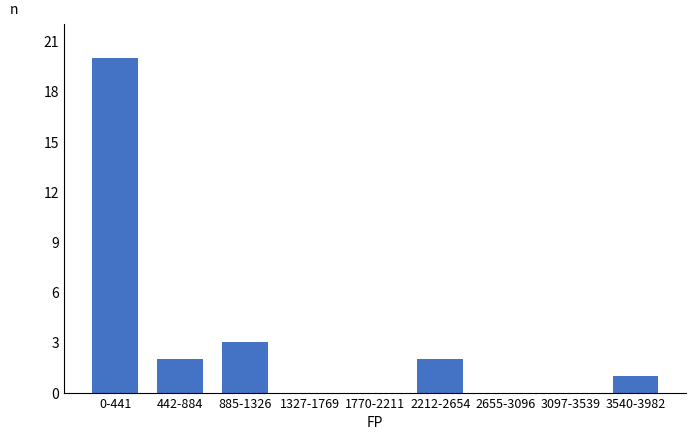

Reading right to left, transcribe all the data shown in this chart.

3540-3982=1	3097-3539=0	2655-3096=0	2212-2654=2	1770-2211=0	1327-1769=0	885-1326=3	442-884=2	0-441=20